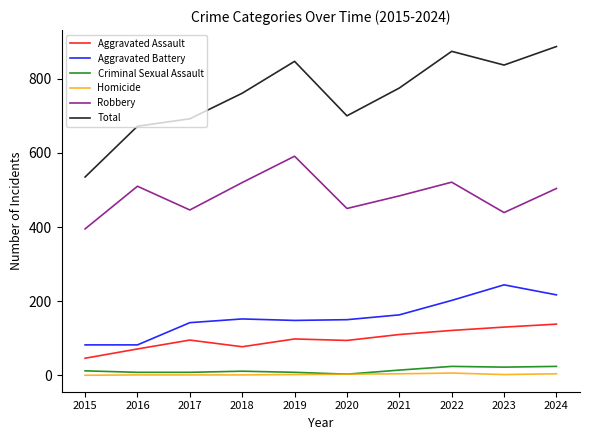

True or false: Homicide and Robbery intersect in this chart.

False